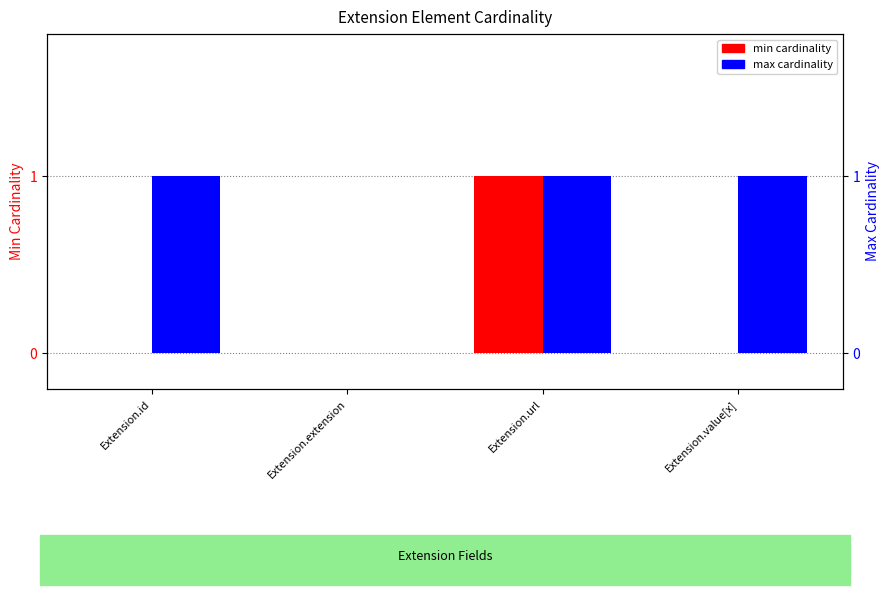

What are all the series names shown in the legend?

min cardinality, max cardinality